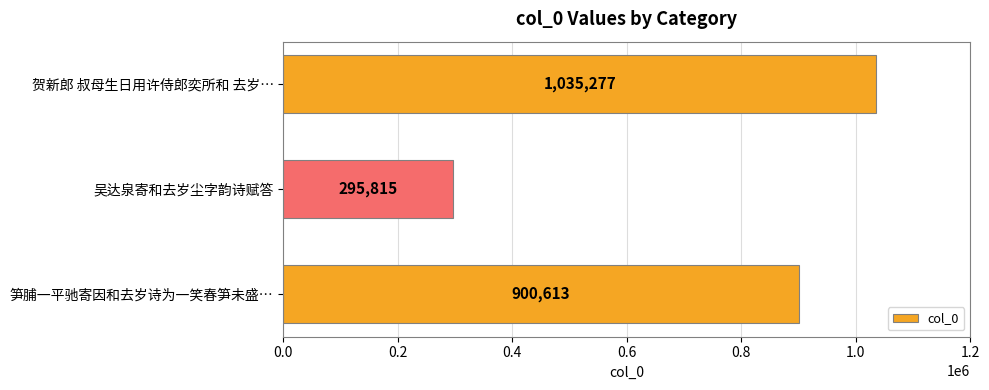

Reading bottom to top, extract all data points from this chart.

900613	295815	1035277